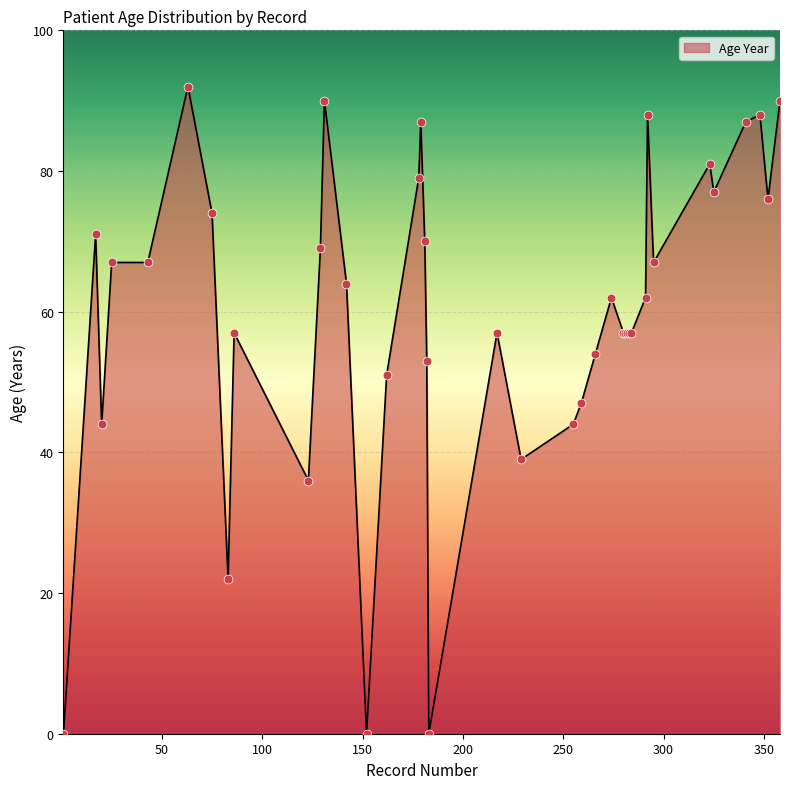

What is the difference between the maximum and minimum values?

92